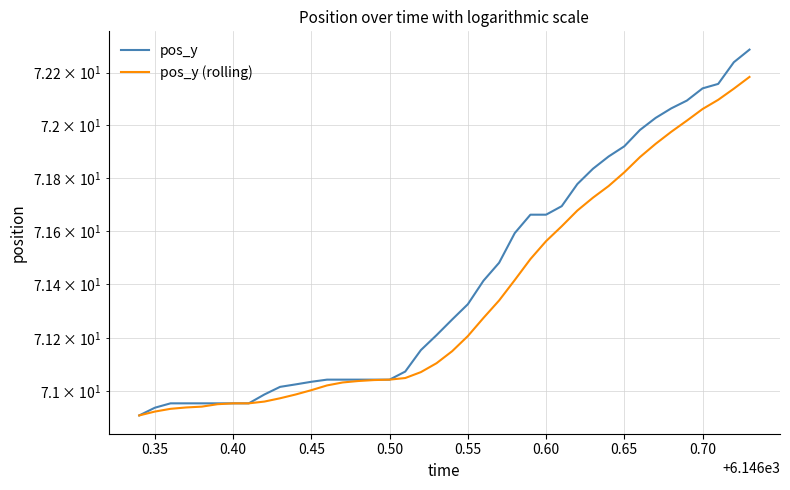

Reading left to right, transcribe all the data shown in this chart.

pos_y: 70.9	70.9	71.0	71.0	71.0	71.0	71.0	71.0	71.0	71.0	71.0	71.0	71.0	71.0	71.0	71.0	71.0	71.1	71.2	71.2	71.3	71.3	71.4	71.5	71.6	71.7	71.7	71.7	71.8	71.8	71.9	71.9	72.0	72.0	72.1	72.1	72.1	72.2	72.2	72.3
pos_y (rolling): 70.9	70.9	70.9	70.9	70.9	71.0	71.0	71.0	71.0	71.0	71.0	71.0	71.0	71.0	71.0	71.0	71.0	71.0	71.1	71.1	71.1	71.2	71.3	71.3	71.4	71.5	71.6	71.6	71.7	71.7	71.8	71.8	71.9	71.9	72.0	72.0	72.1	72.1	72.1	72.2